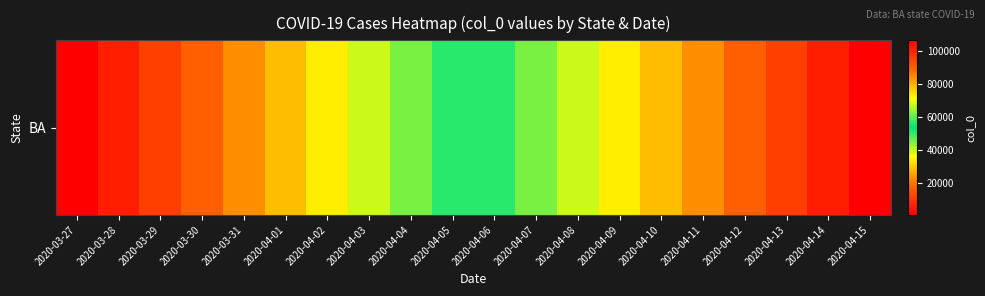

Reading left to right, transcribe all the data shown in this chart.

2020-03-27=594	2020-03-28=6164	2020-03-29=11734	2020-03-30=17304	2020-03-31=22874	2020-04-01=28444	2020-04-02=34014	2020-04-03=39584	2020-04-04=45154	2020-04-05=50724	2020-04-06=56294	2020-04-07=61864	2020-04-08=67434	2020-04-09=73004	2020-04-10=78574	2020-04-11=84144	2020-04-12=89714	2020-04-13=95284	2020-04-14=100854	2020-04-15=106424